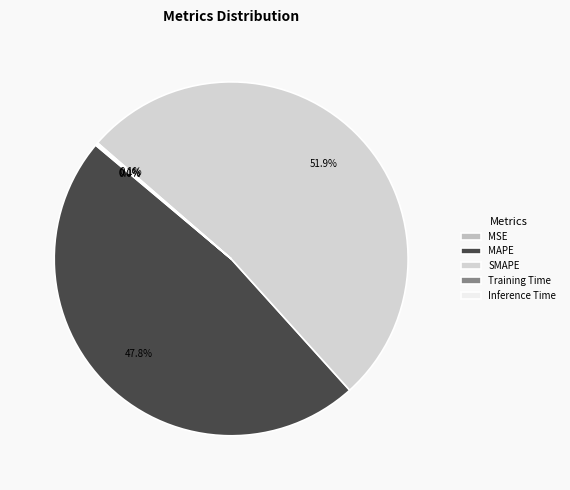

Which category has the smallest portion of the pie?

MSE